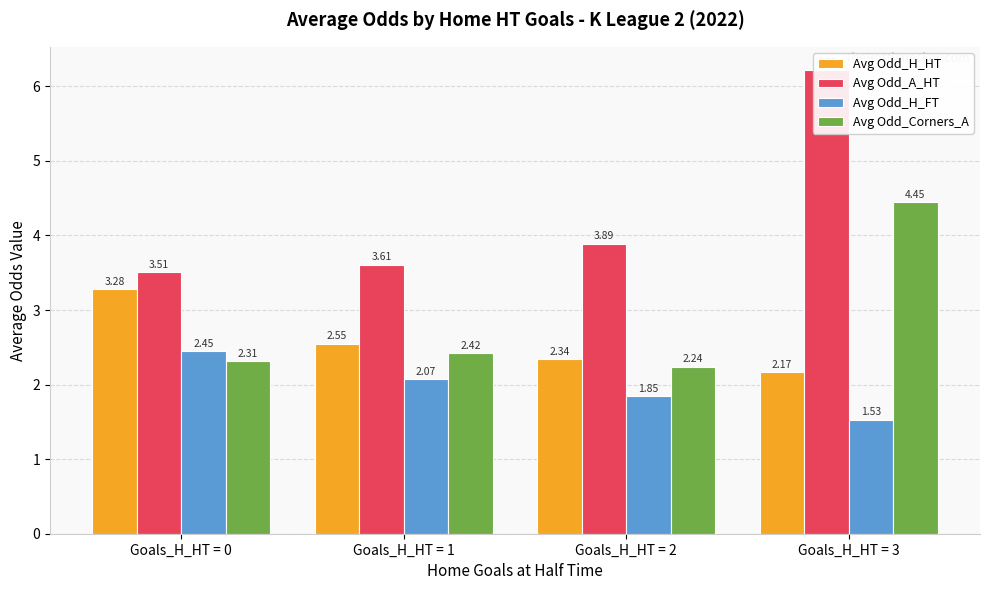

Is it true that Avg Odd_H_FT equals 2.1 at Goals_H_HT = 1?

True